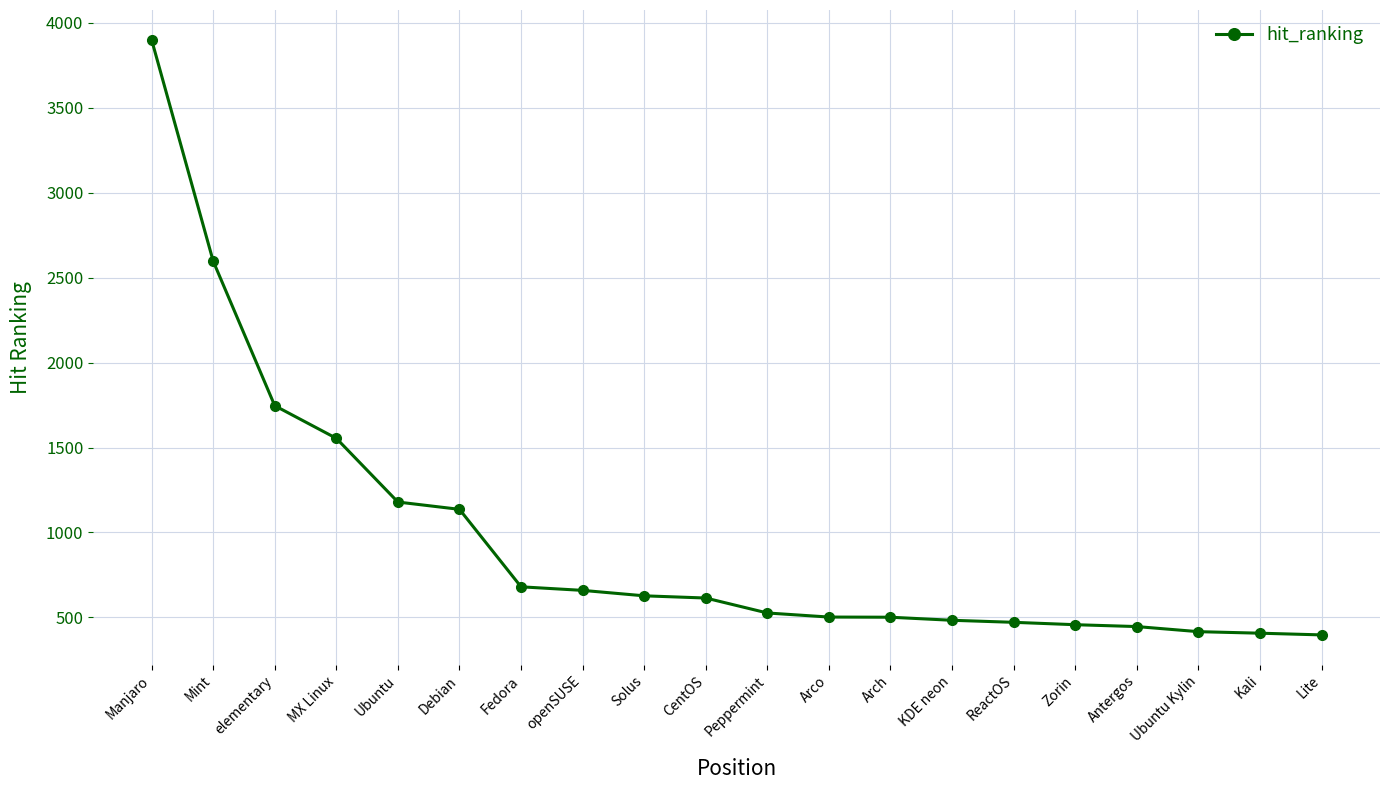

At which category does the chart reach its peak across all series?

Manjaro